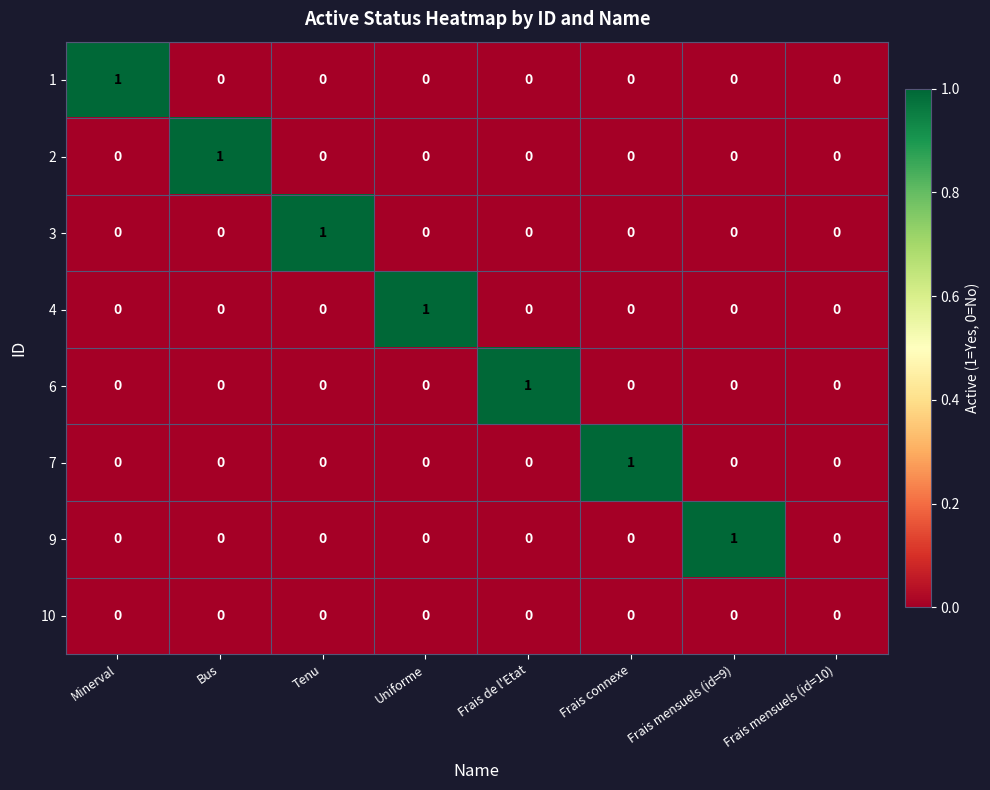

How many 6 values are between 0 and 1?

8